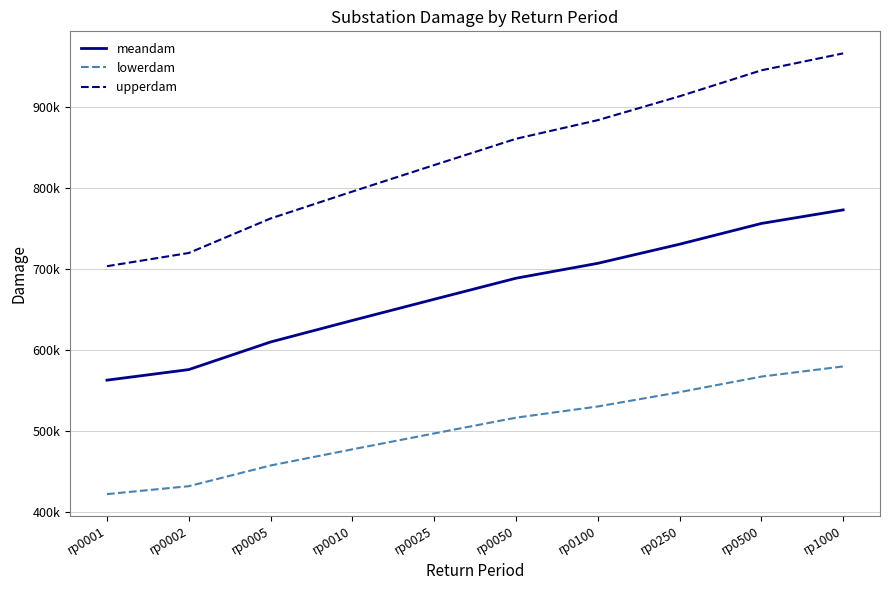

What is the difference between the maximum and minimum values in the meandam series?

210328.7